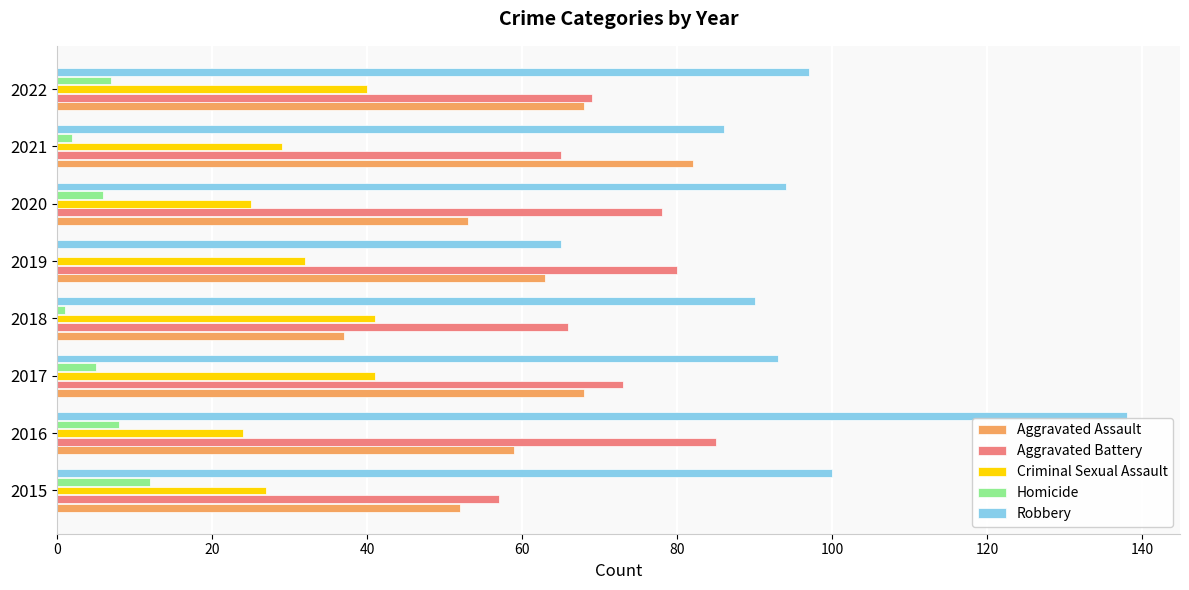

What is the sum of all Robbery values?

763